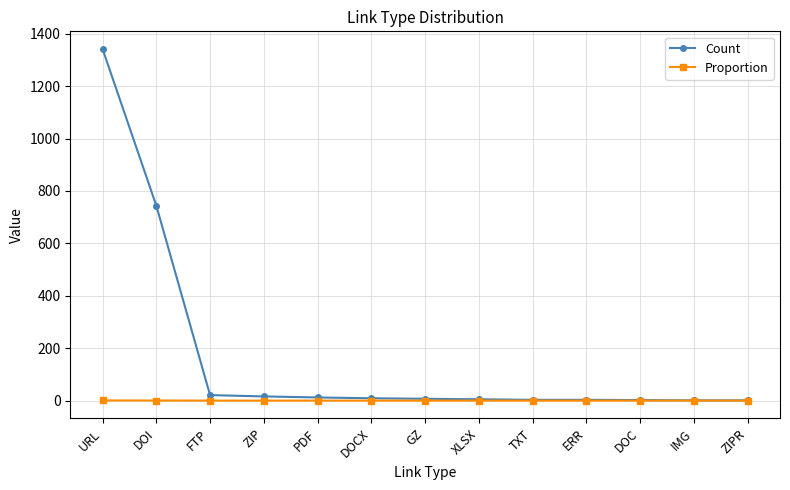

Which series has the largest total across all categories?

Count